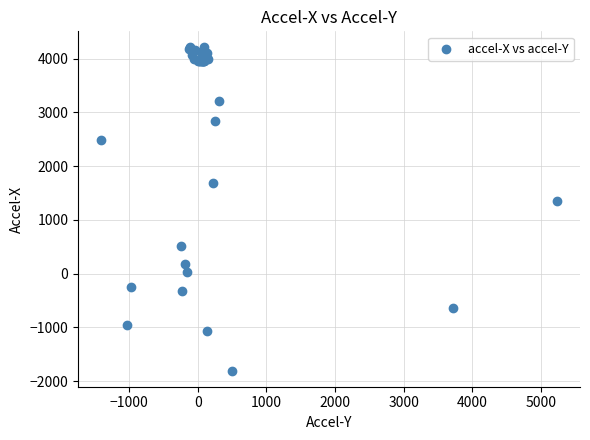

What Y value in the scatter plot is closest to 1202?

1342